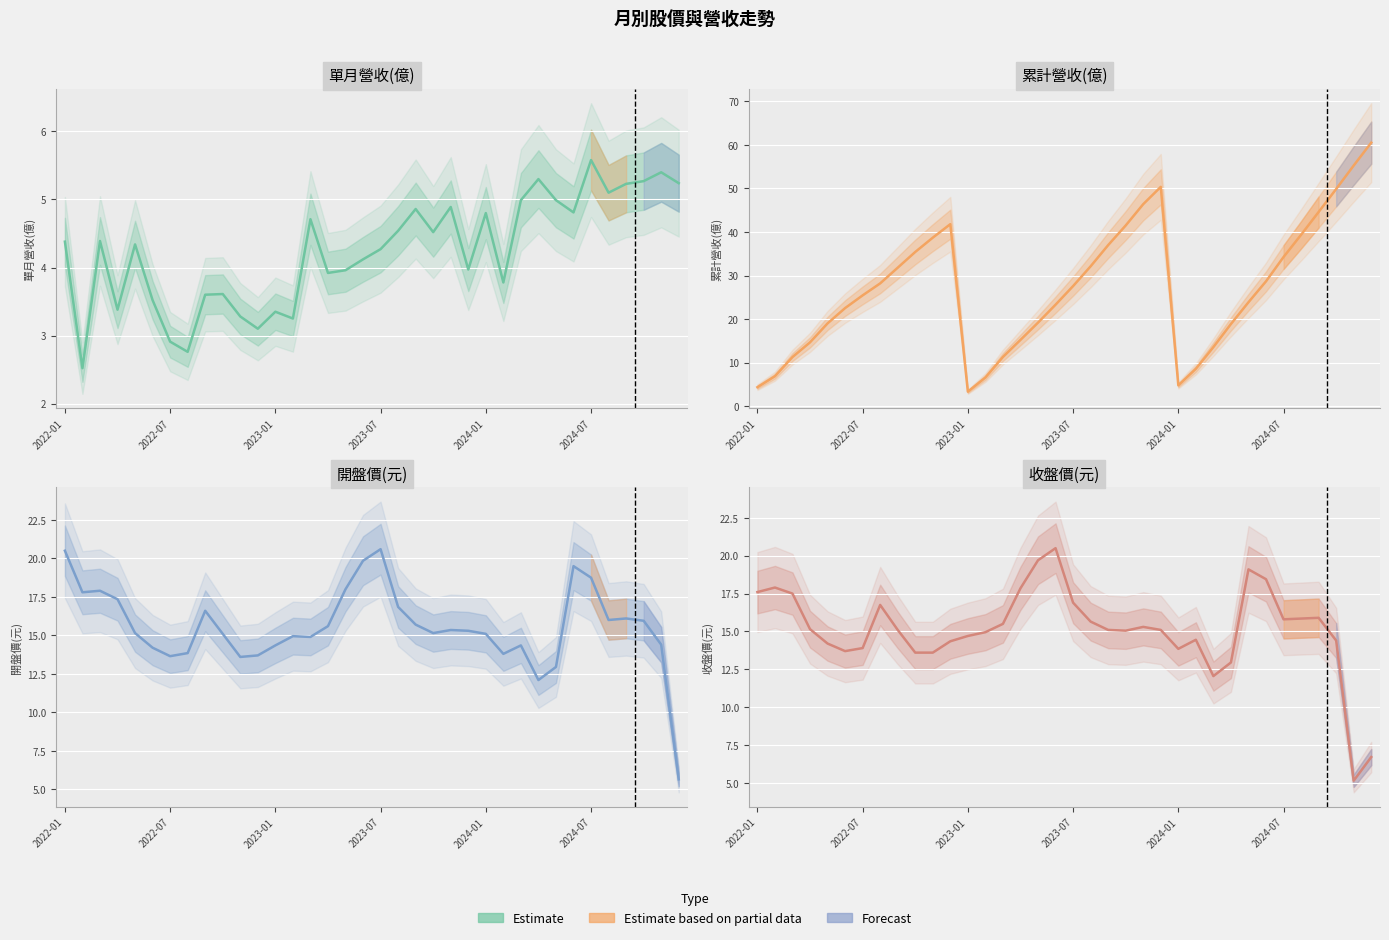

How many lines are shown in the chart?

4